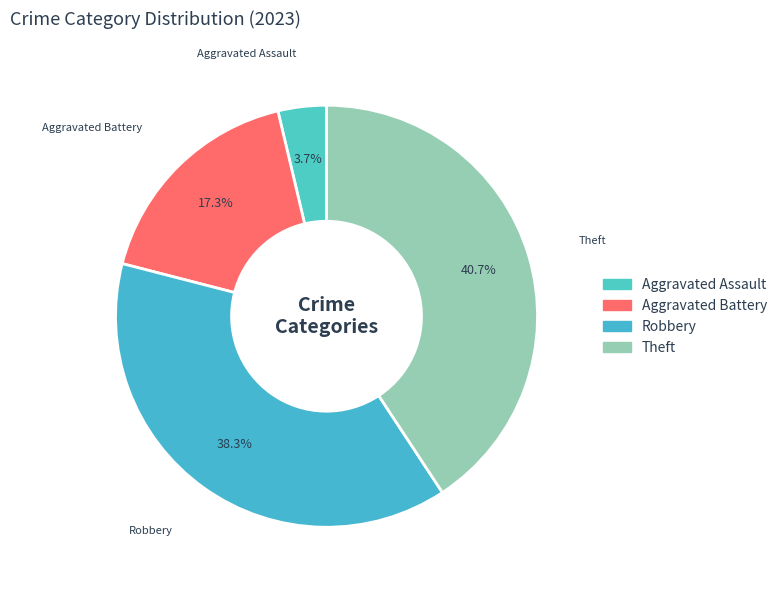

Combined, what portion of the pie is Aggravated Battery and Theft?

58.0%